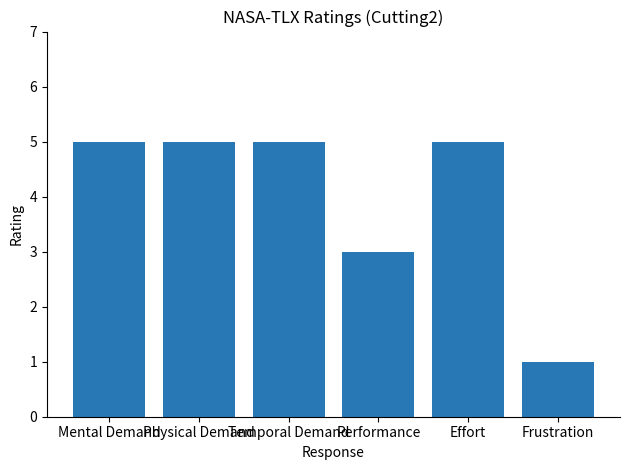

The chart shows a value of 3 at Performance. True or false?

True